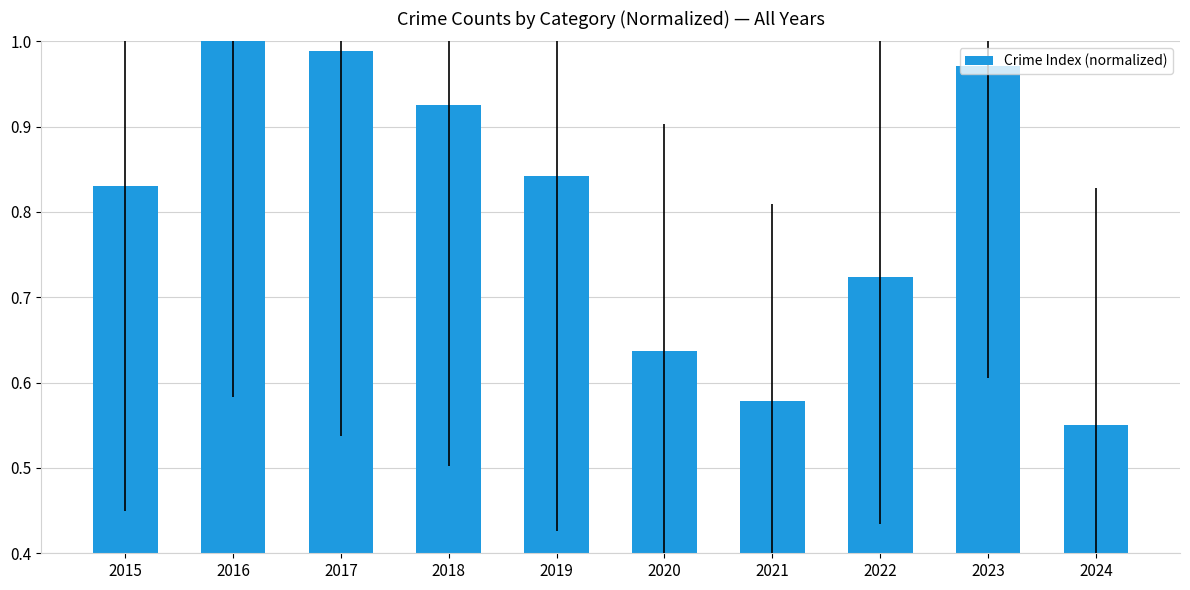

Where is the data nearest to the value 0?

2024